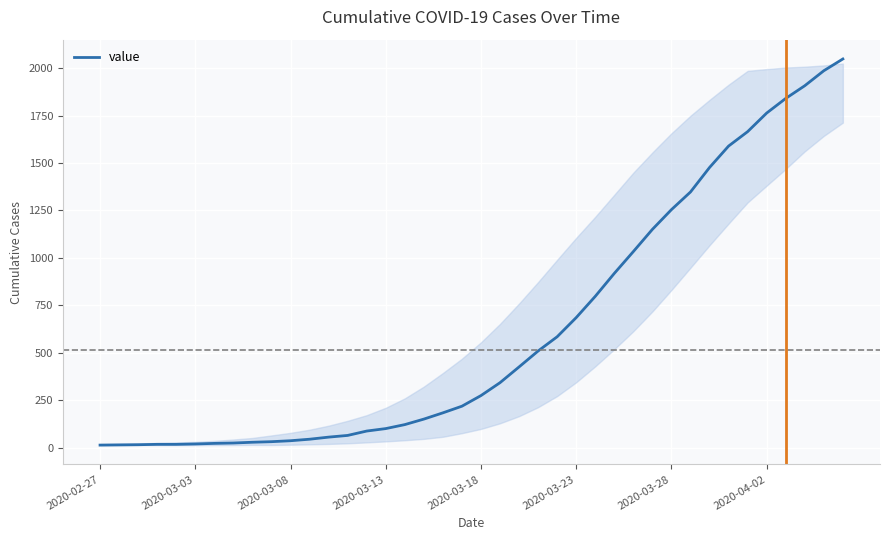

What is the difference between the second highest and minimum values?

1973